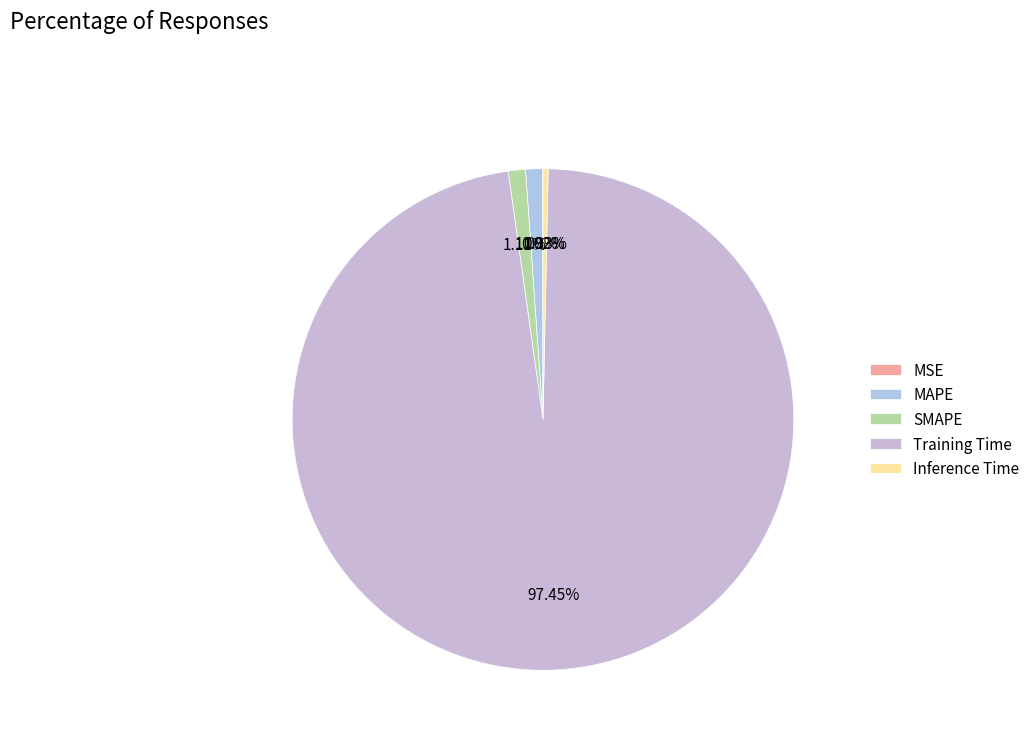

To the nearest percent, what is the difference between the largest and smallest slice percentages?

97%